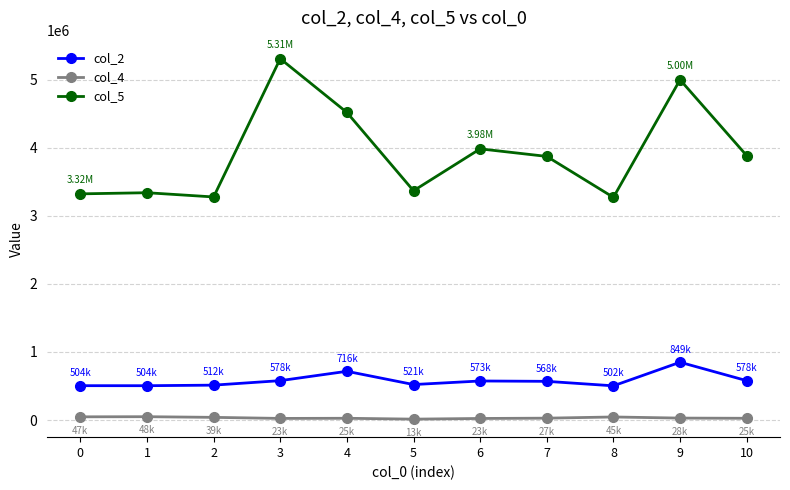

True or false: col_2 has more than 0 points higher than both neighbors.

True